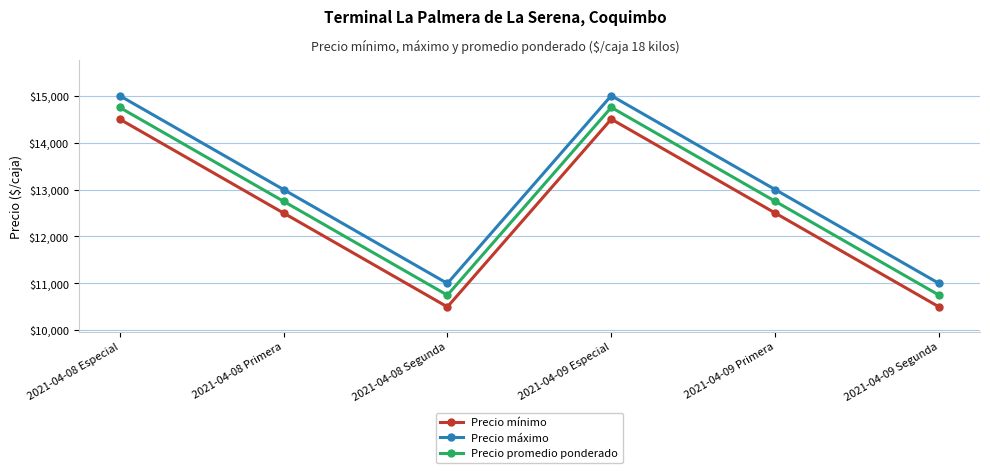

In Precio promedio ponderado, how many points are lower than both neighbors (excluding endpoints)?

1